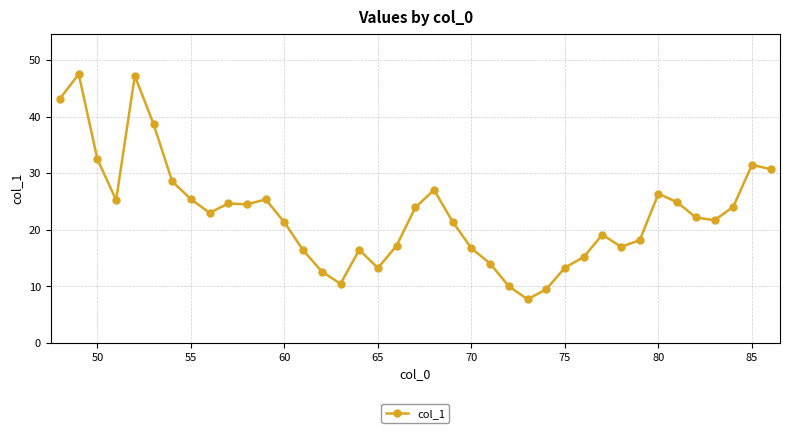

What is the value of the 25th point from the left?

10.0